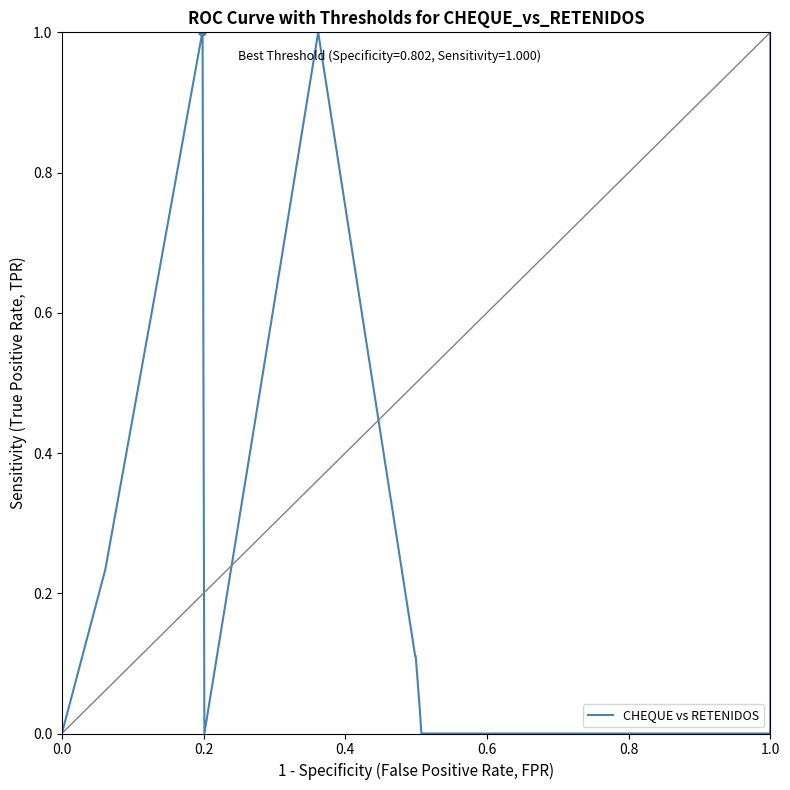

What value does the data have at 1.0?

1.0